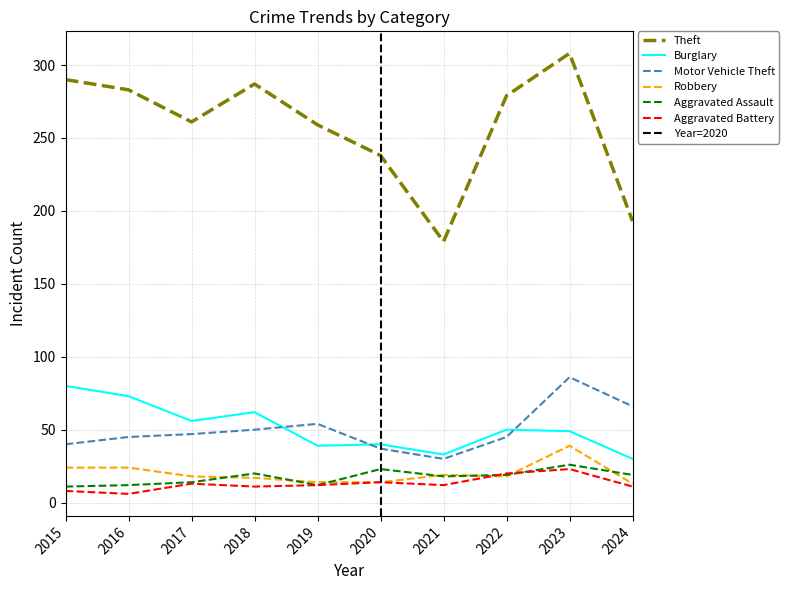

True or false: Robbery has more than 0 interior local peaks.

True